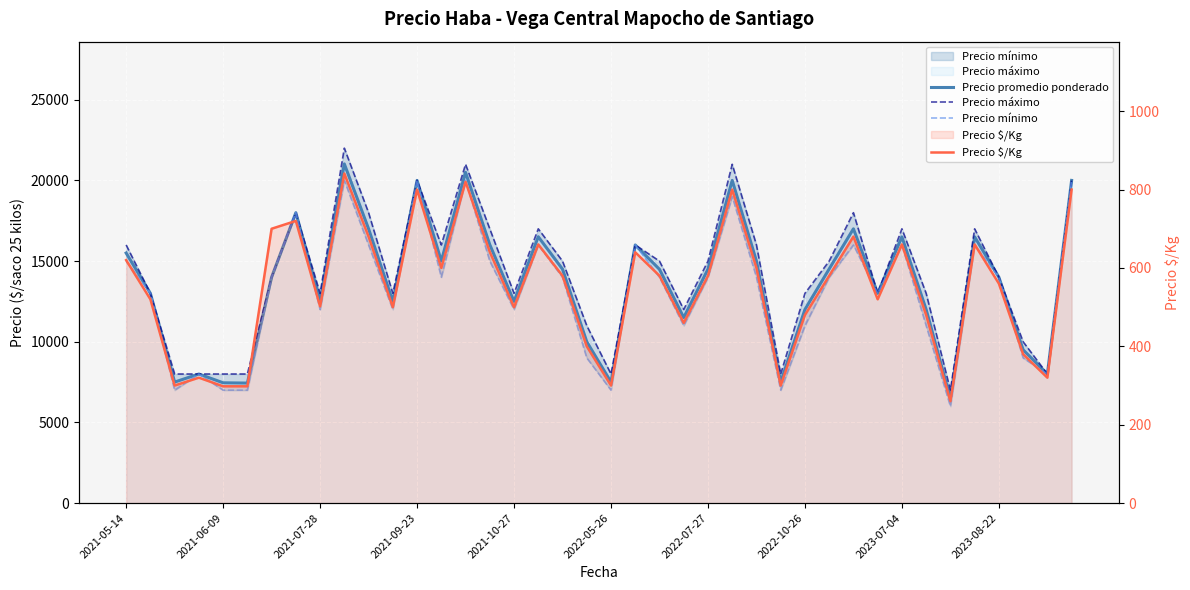

What is the total value across all series at 37?

28880